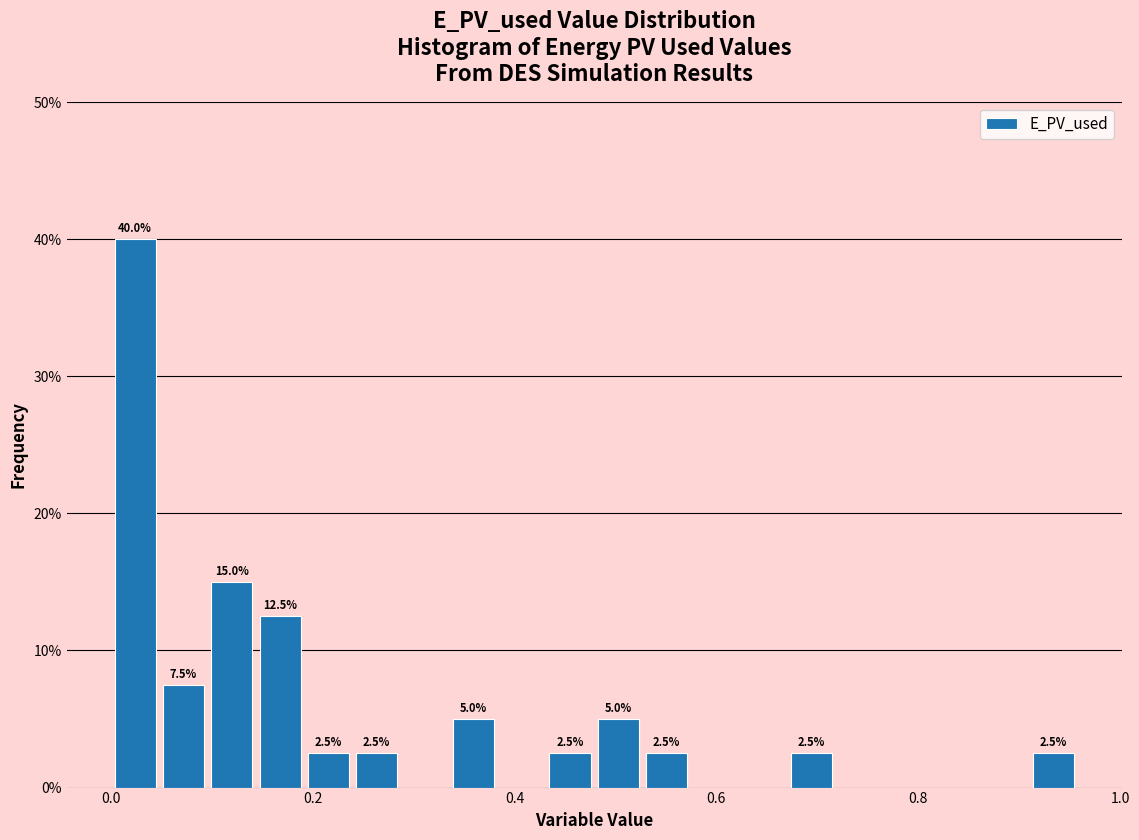

Read against the x-axis, roughly where is the centre of the tallest bar?

0.02